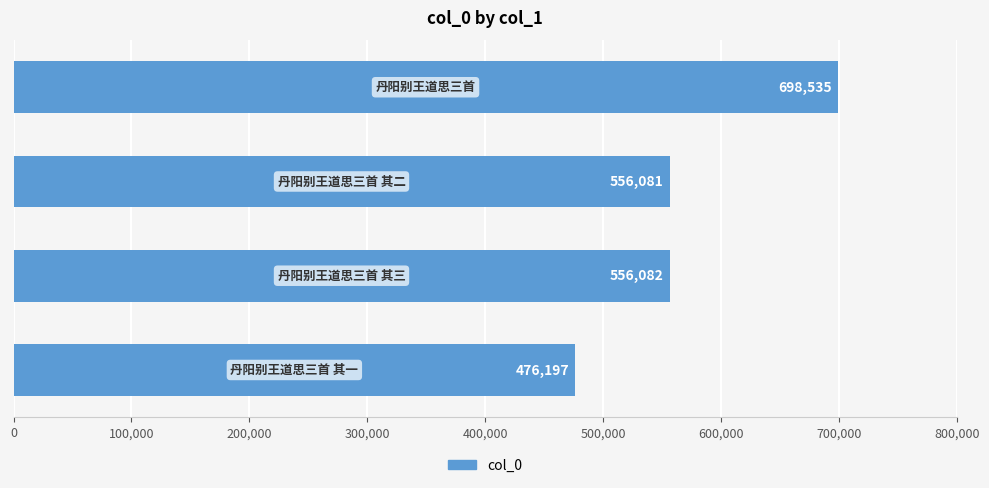

Are the bars grouped side by side (vs. stacked)?

No